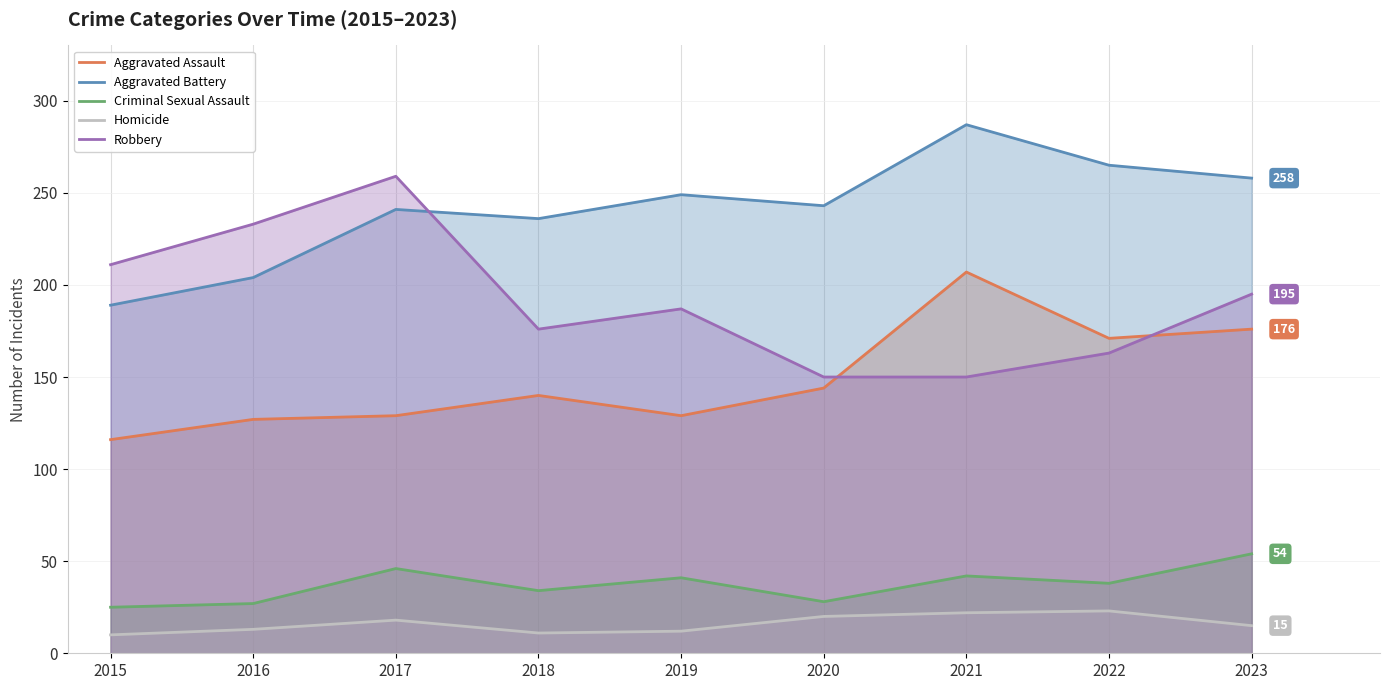

At which category does the chart reach its peak across all series?

2021